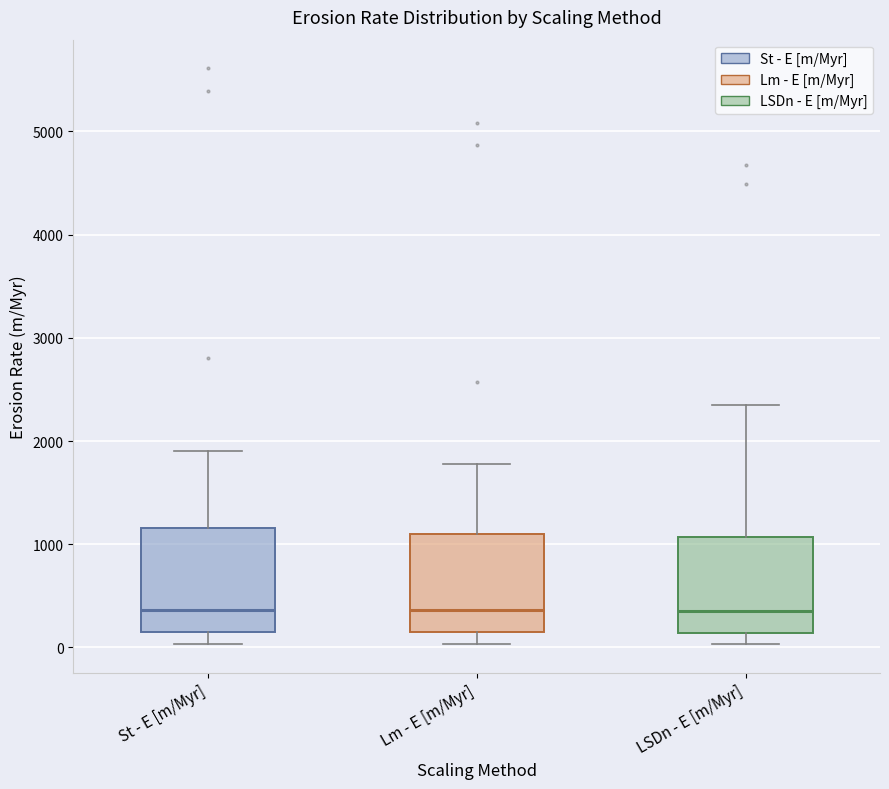

Reading left to right, transcribe this box plot: for each box, give where its median line is, the range the box spans, and where its two whiskers end, as read against the y-axis. The values are not printed on the chart, so give them approximately, as read against the axis.

St - E [m/Myr]: median 400, box 200 to 1200, whiskers 0 to 1900
Lm - E [m/Myr]: median 400, box 100 to 1100, whiskers 0 to 1800
LSDn - E [m/Myr]: median 400, box 100 to 1100, whiskers 0 to 2400